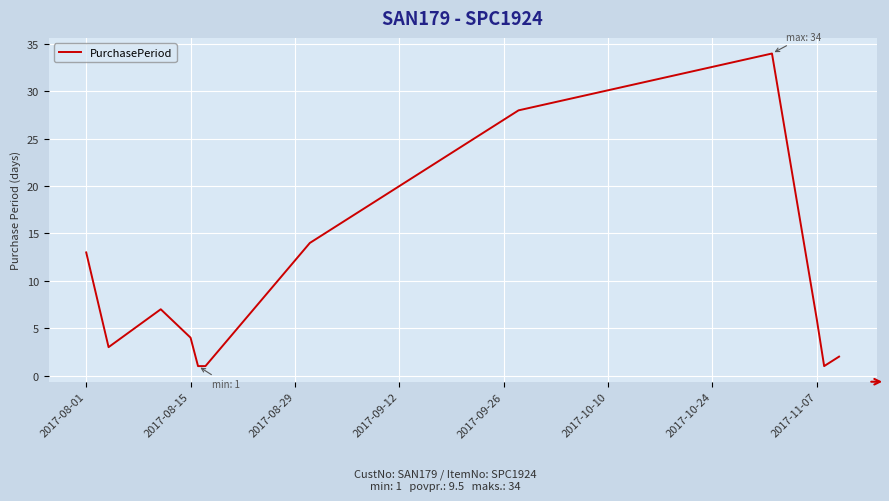

What is the difference between the maximum and minimum values?

33